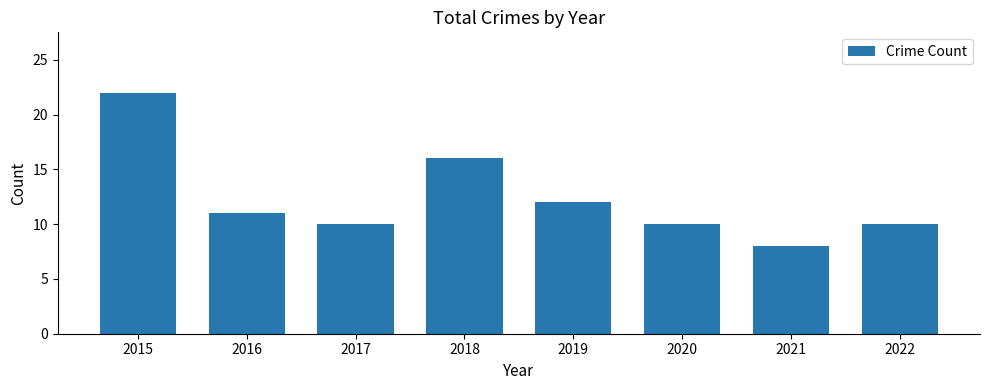

Where is the data nearest to the value 15?

2018